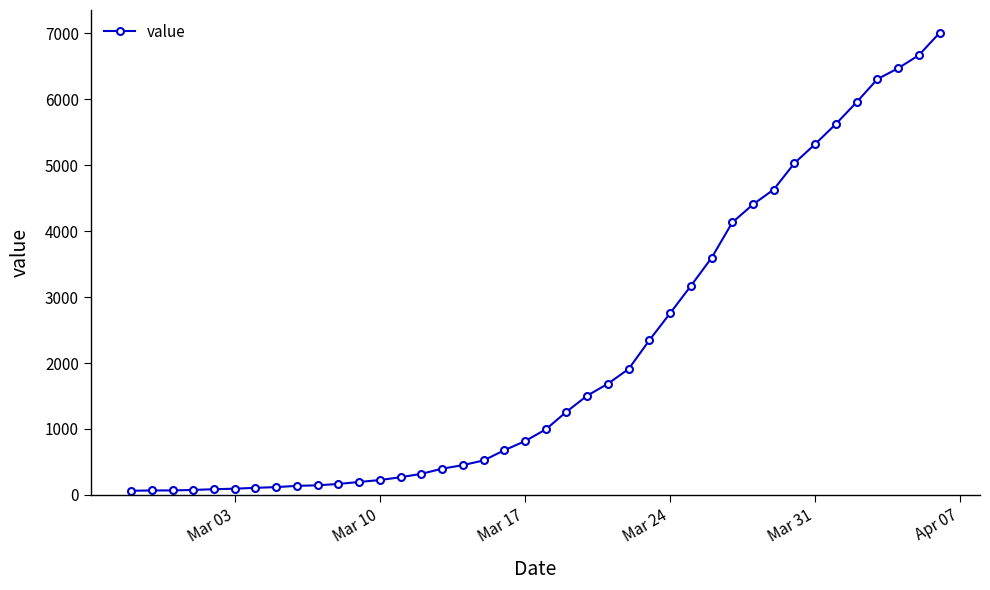

What is the greatest value displayed?

7004